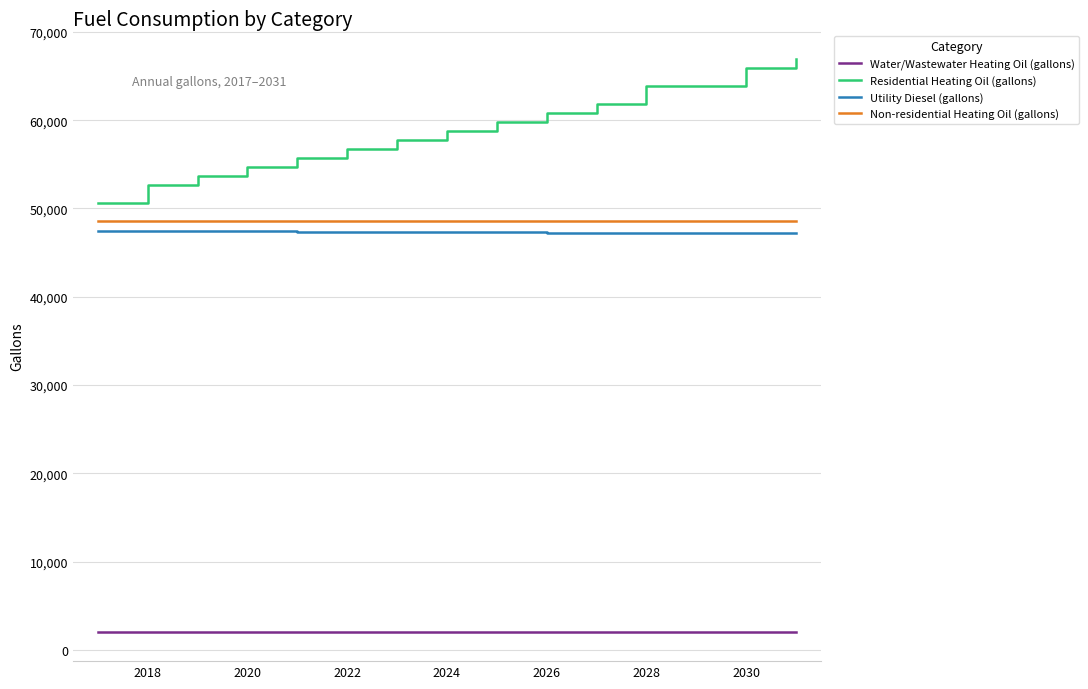

What is the minimum value for Residential Heating Oil (gallons)?

50650.6